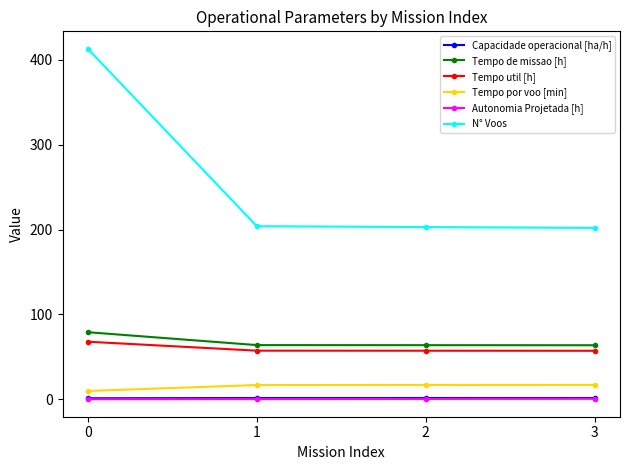

What is the difference between the maximum and minimum values in the N° Voos series?

211.0